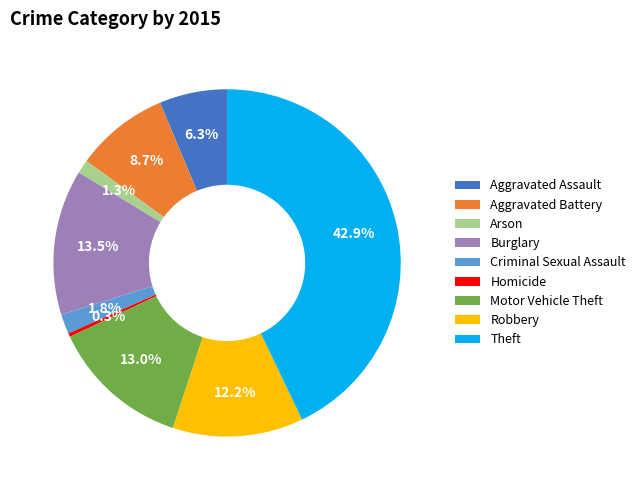

How many slices are in this pie chart?

9